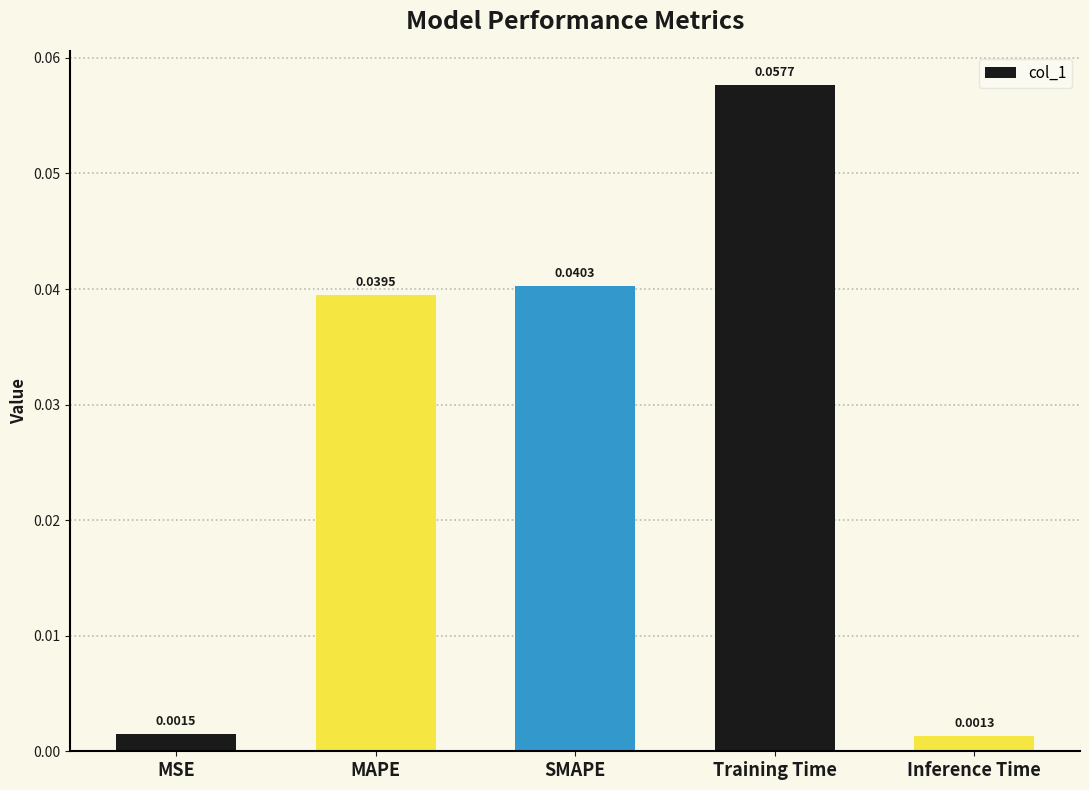

Which category has the lowest value across all series?

Inference Time